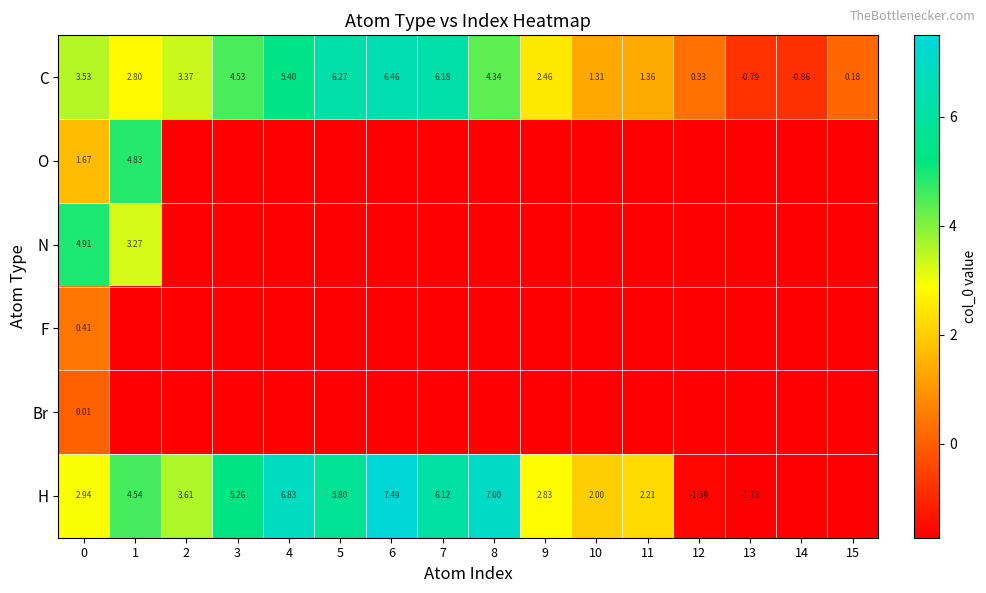

Count the number of data series in this chart.

6